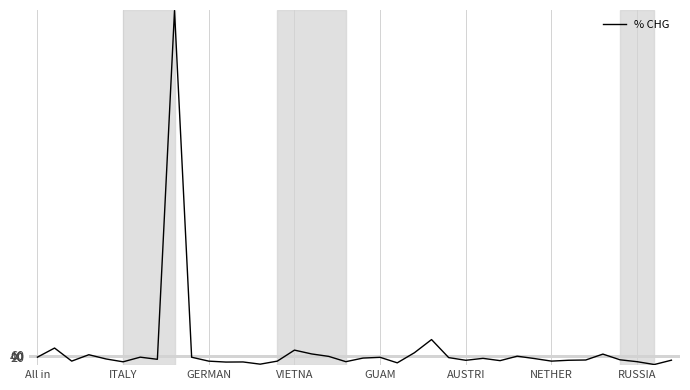

What is the maximum value shown in the chart?

5639.6